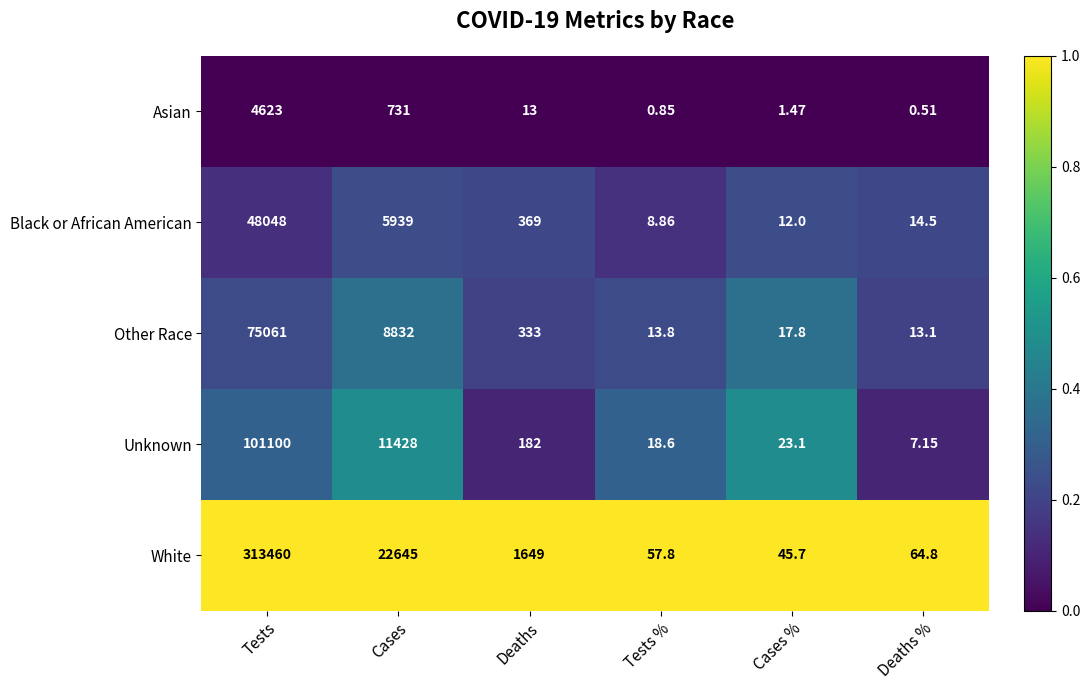

At how many categories does at least one series exceed 0?

6